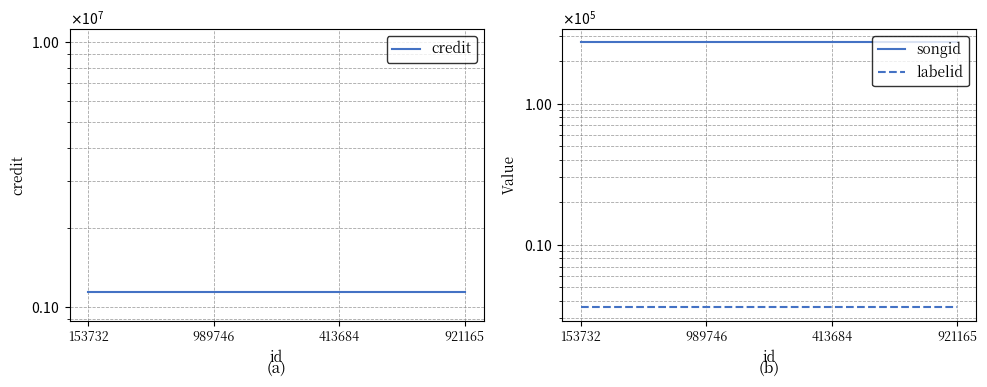

Which series has the largest total across all categories?

credit